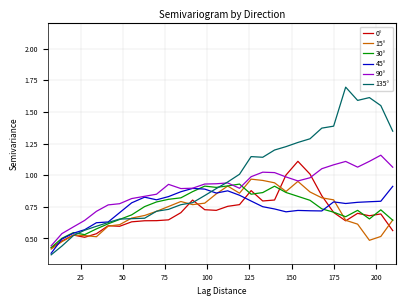

What is the maximum value shown in the chart?

1.7